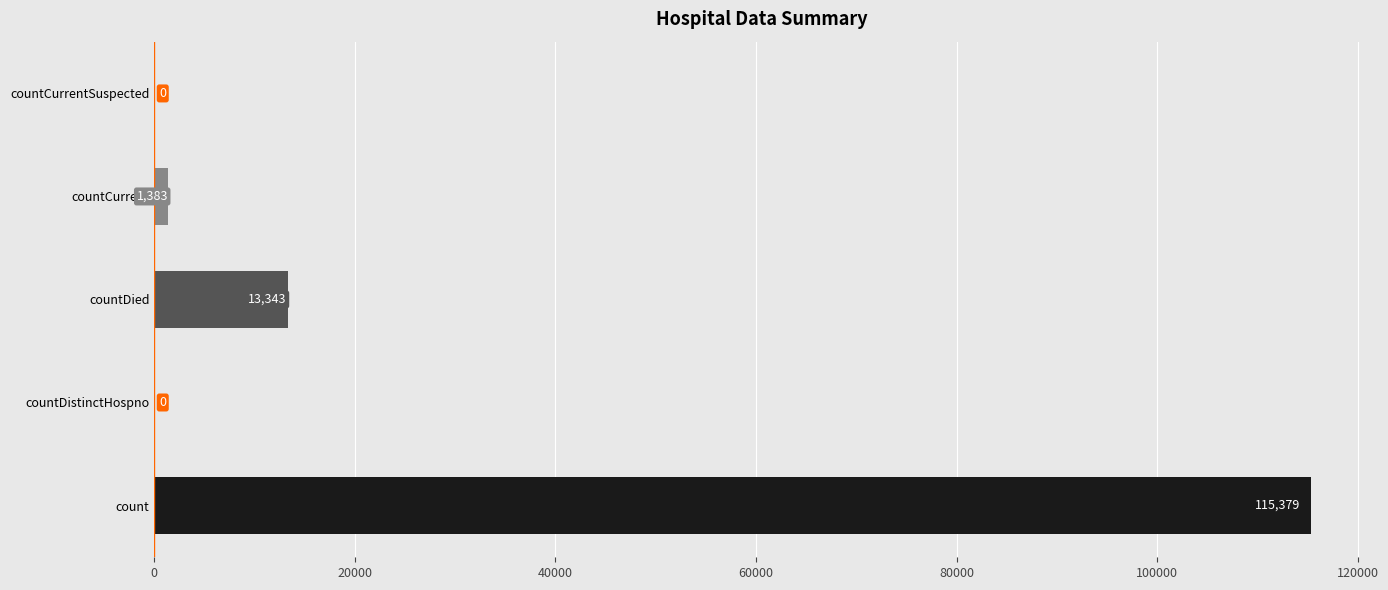

Reading bottom to top, extract all data points from this chart.

count=115379	countDistinctHospno=0	countDied=13343	countCurrent=1383	countCurrentSuspected=0